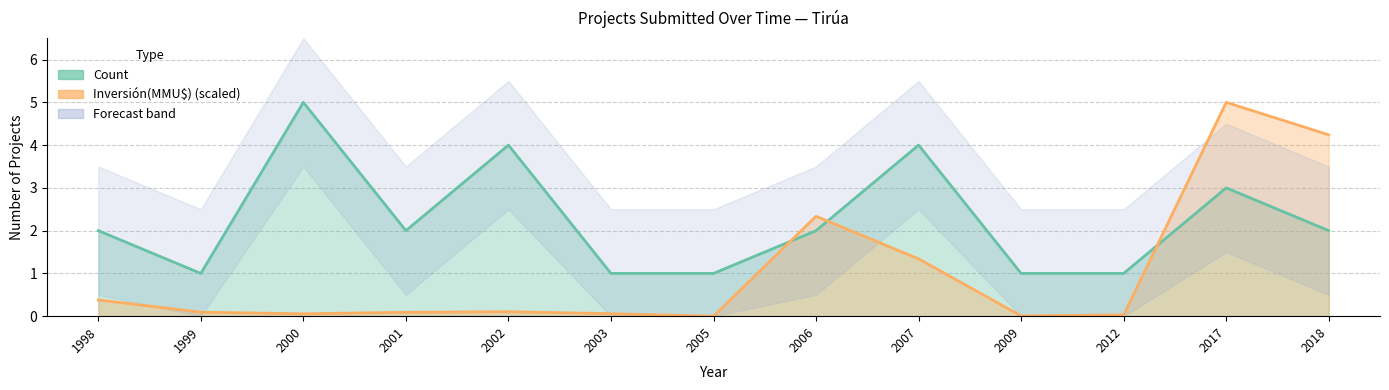

What is the approximate value of Count at 2005?

1.0